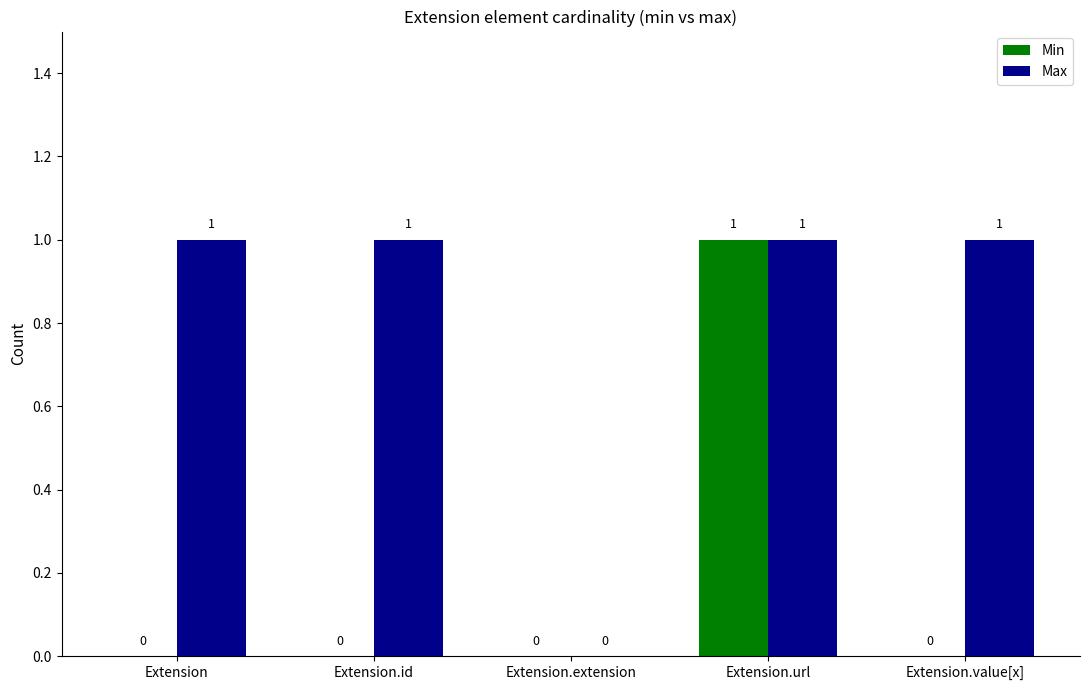

What are all the series names shown in the legend?

Min, Max